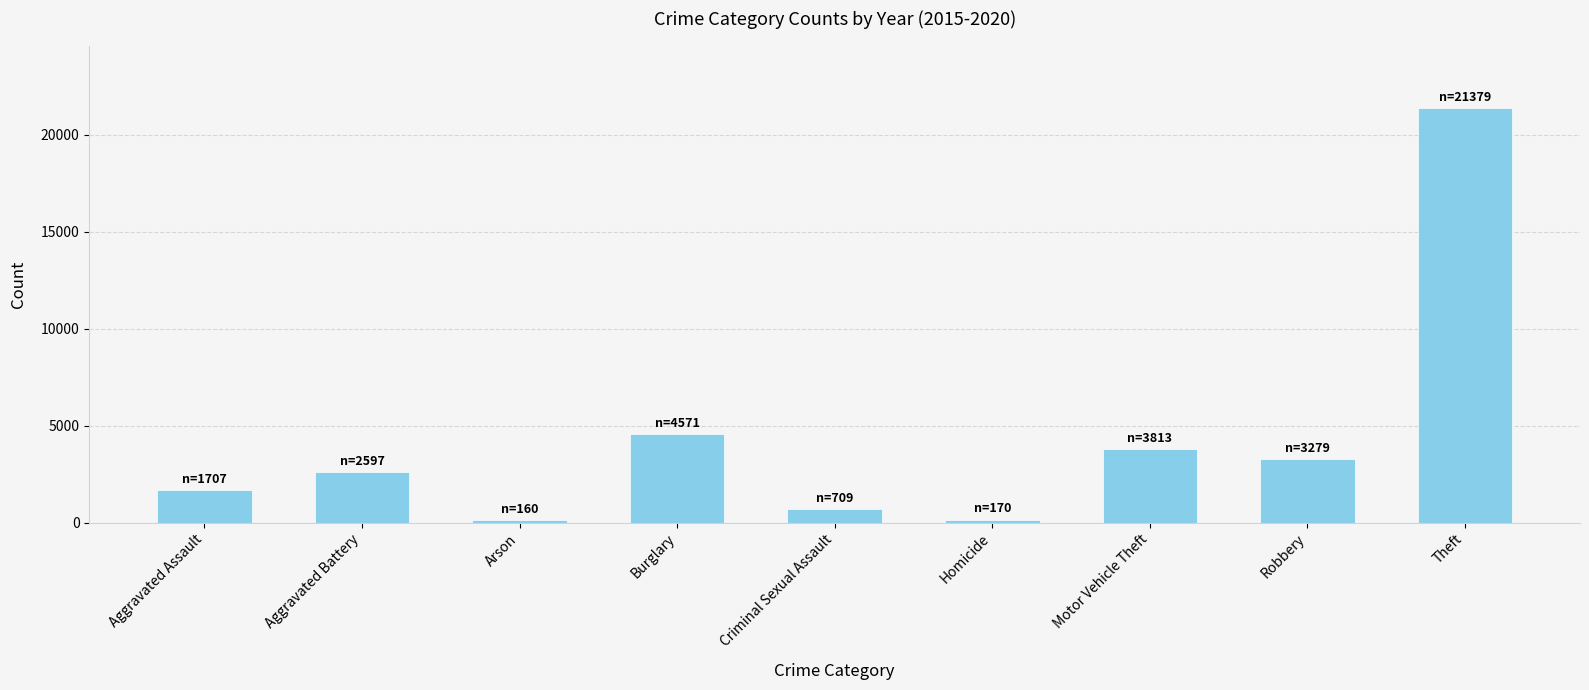

Which has a higher value, Robbery or Arson?

Robbery